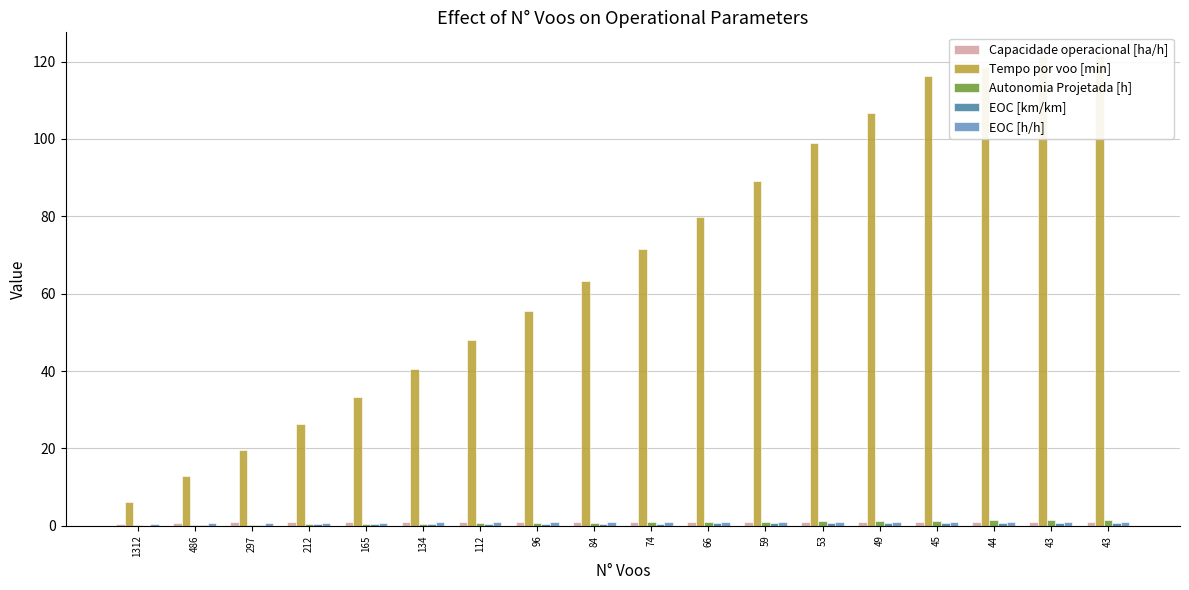

At which label does Autonomia Projetada [h] reach its peak?

43